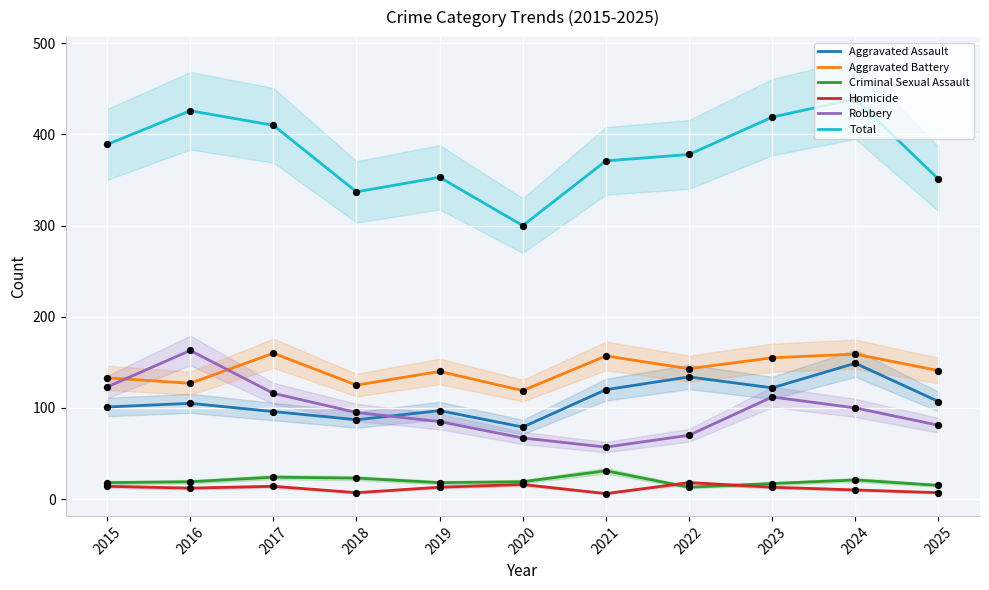

Which series has the largest total across all categories?

Total